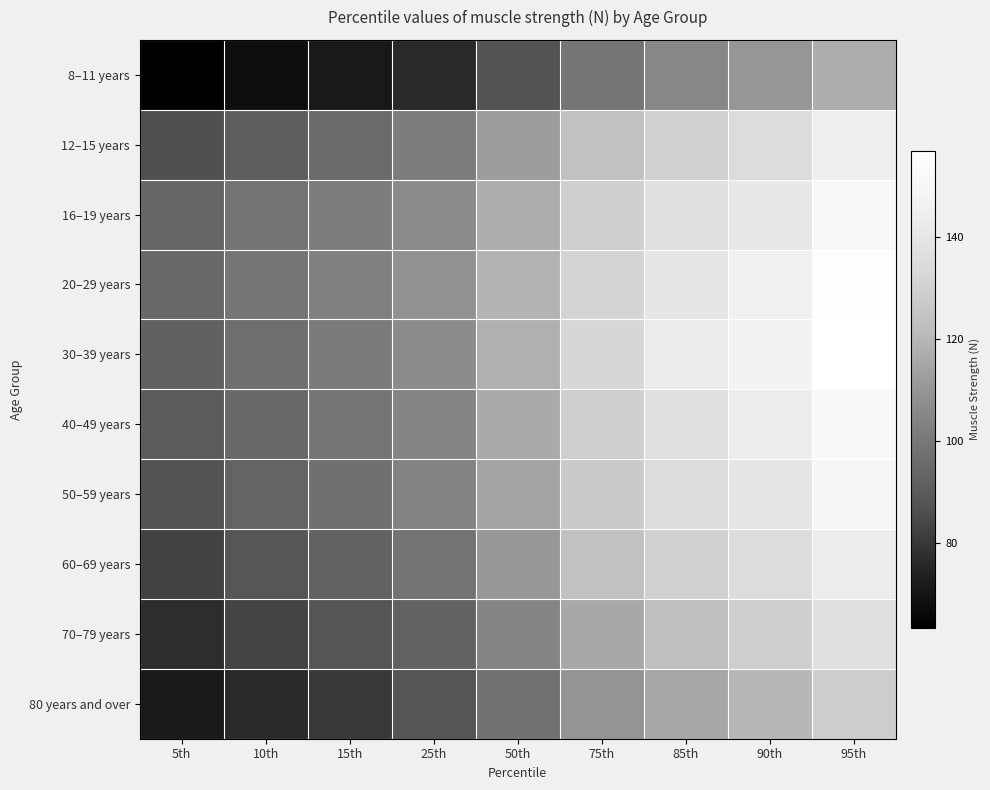

How many distinct data groups are displayed?

10